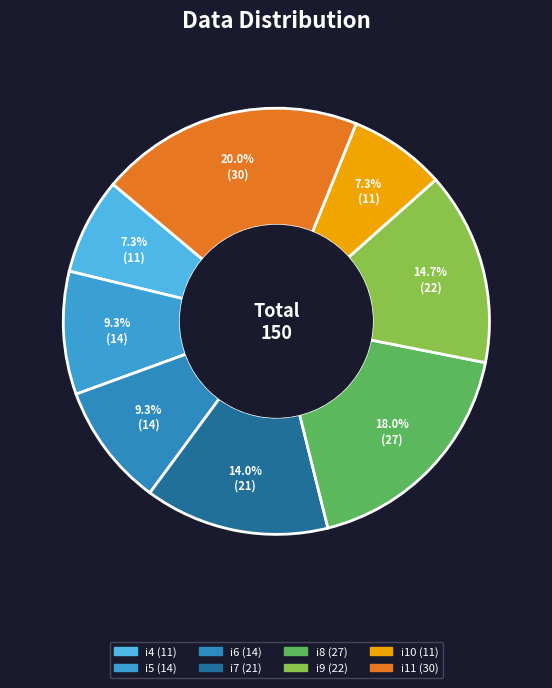

To the nearest percent, what is the combined percentage of i8 and i11?

38%